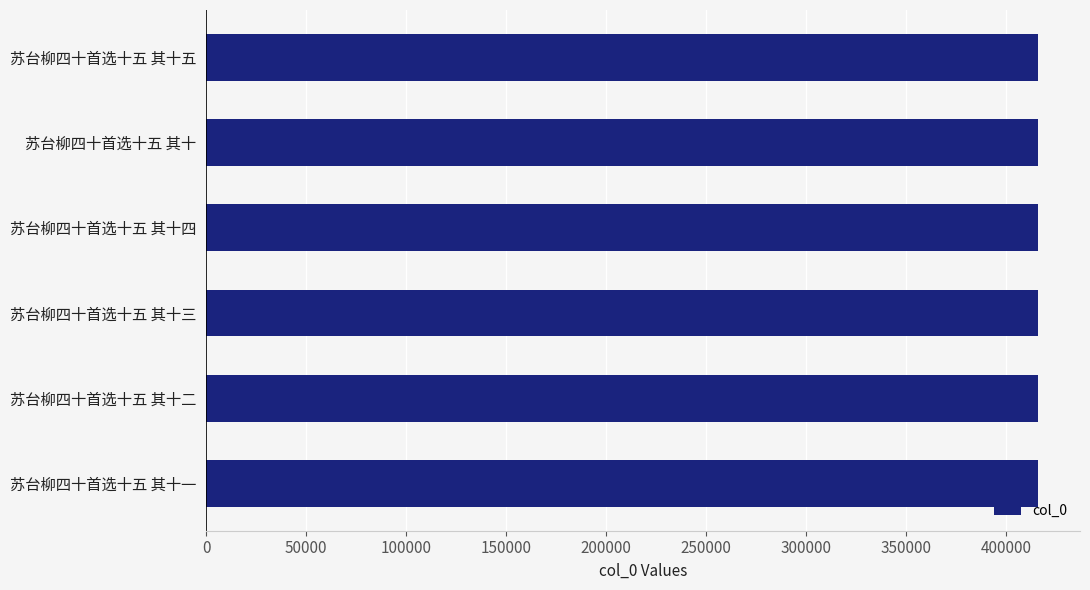

What is the minimum value shown in the chart?

416067